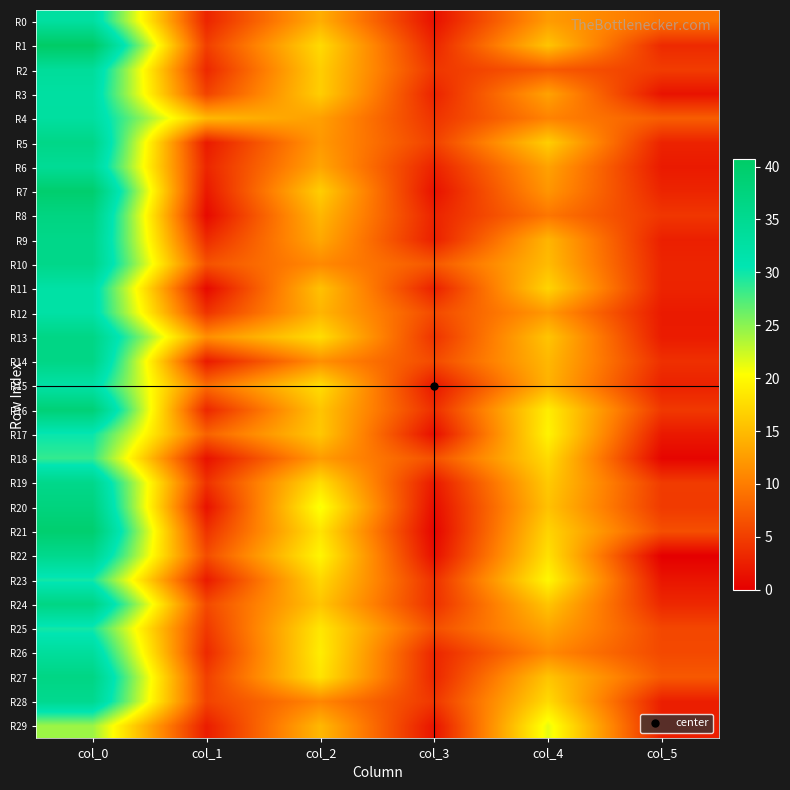

Reading left to right, transcribe all the data shown in this chart.

R0: col_0=33.0	col_1=3.0	col_2=14.0	col_3=1.4	col_4=12.5	col_5=9.2
R1: col_0=40.8	col_1=5.1	col_2=17.5	col_3=3.0	col_4=15.8	col_5=3.4
R2: col_0=33.8	col_1=3.3	col_2=16.5	col_3=4.4	col_4=7.2	col_5=4.9
R3: col_0=32.8	col_1=5.4	col_2=16.5	col_3=2.9	col_4=13.0	col_5=1.6
R4: col_0=33.0	col_1=14.8	col_2=12.8	col_3=4.2	col_4=10.5	col_5=7.5
R5: col_0=36.2	col_1=2.2	col_2=12.2	col_3=5.2	col_4=16.5	col_5=2.9
R6: col_0=34.3	col_1=3.1	col_2=13.2	col_3=2.8	col_4=13.0	col_5=2.2
R7: col_0=39.7	col_1=2.0	col_2=16.5	col_3=1.5	col_4=12.0	col_5=3.0
R8: col_0=37.0	col_1=0.8	col_2=14.7	col_3=2.9	col_4=9.5	col_5=4.4
R9: col_0=36.0	col_1=3.5	col_2=13.5	col_3=2.6	col_4=14.5	col_5=2.6
R10: col_0=36.0	col_1=6.6	col_2=11.0	col_3=7.1	col_4=15.0	col_5=3.0
R11: col_0=32.2	col_1=0.8	col_2=15.5	col_3=2.7	col_4=17.0	col_5=2.9
R12: col_0=32.2	col_1=4.2	col_2=14.5	col_3=5.9	col_4=12.2	col_5=2.2
R13: col_0=36.5	col_1=11.5	col_2=17.8	col_3=4.2	col_4=15.8	col_5=2.3
R14: col_0=36.5	col_1=2.2	col_2=11.5	col_3=5.9	col_4=14.8	col_5=3.9
R15: col_0=32.2	col_1=8.7	col_2=17.8	col_3=1.9	col_4=14.2	col_5=2.8
R16: col_0=38.5	col_1=3.2	col_2=15.8	col_3=3.8	col_4=19.0	col_5=4.6
R17: col_0=30.2	col_1=7.9	col_2=16.0	col_3=1.2	col_4=19.5	col_5=2.1
R18: col_0=28.5	col_1=1.5	col_2=12.5	col_3=6.5	col_4=17.5	col_5=0.5
R19: col_0=35.8	col_1=4.0	col_2=17.8	col_3=2.0	col_4=16.2	col_5=4.8
R20: col_0=37.5	col_1=1.5	col_2=20.8	col_3=1.1	col_4=15.5	col_5=4.7
R21: col_0=39.5	col_1=4.1	col_2=18.2	col_3=0.4	col_4=17.0	col_5=6.4
R22: col_0=35.5	col_1=6.2	col_2=19.7	col_3=1.2	col_4=18.0	col_5=0.0
R23: col_0=29.8	col_1=2.2	col_2=17.2	col_3=3.9	col_4=19.8	col_5=1.8
R24: col_0=36.8	col_1=5.9	col_2=15.8	col_3=3.9	col_4=15.8	col_5=3.3
R25: col_0=29.8	col_1=4.6	col_2=18.5	col_3=6.3	col_4=13.2	col_5=5.7
R26: col_0=33.5	col_1=3.4	col_2=19.0	col_3=3.1	col_4=11.0	col_5=5.9
R27: col_0=36.7	col_1=5.2	col_2=18.2	col_3=3.1	col_4=15.8	col_5=7.2
R28: col_0=35.2	col_1=5.4	col_2=10.8	col_3=4.4	col_4=17.5	col_5=2.5
R29: col_0=24.3	col_1=2.4	col_2=14.8	col_3=1.6	col_4=21.3	col_5=2.5